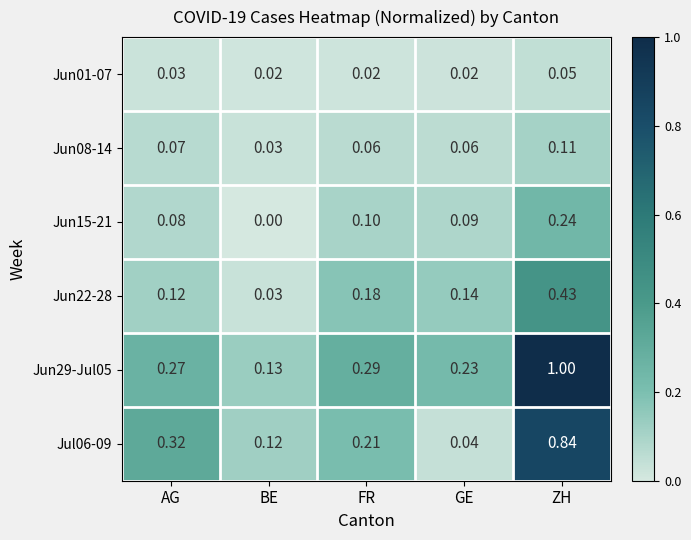

List the labels in order of Jul06-09 value, smallest first.

GE, BE, FR, AG, ZH